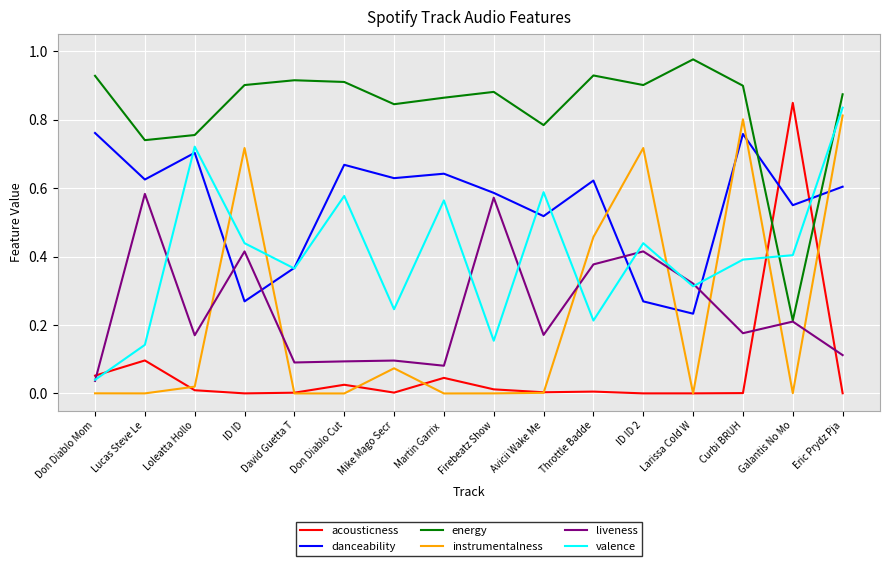

True or false: instrumentalness has more than 2 interior local peaks.

True